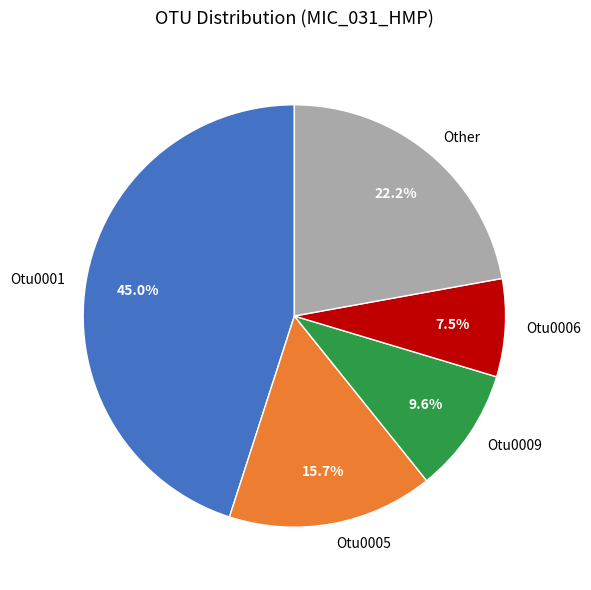

Which slice is the smallest?

Otu0006